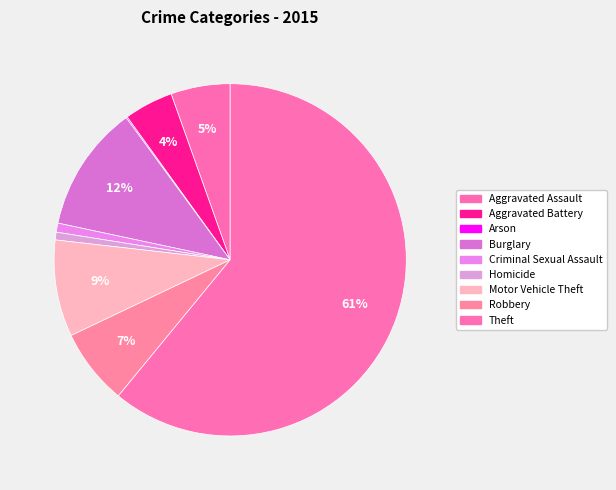

To the nearest percent, what percentage of the pie is Theft?

61%